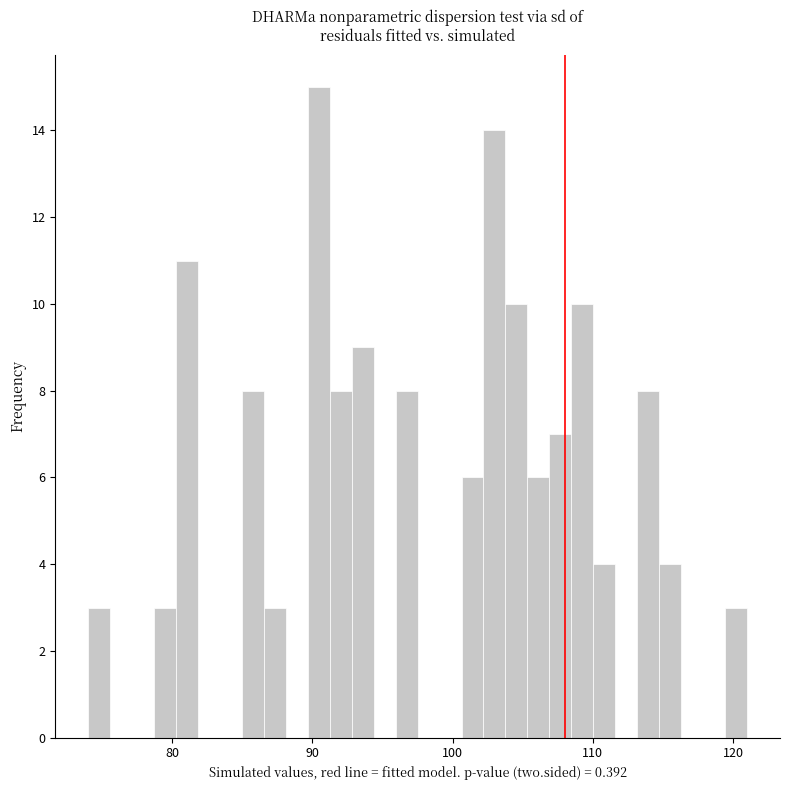

Around what value on the x-axis is the tallest bar? Give the approximate position of its centre, as read against the axis.

90